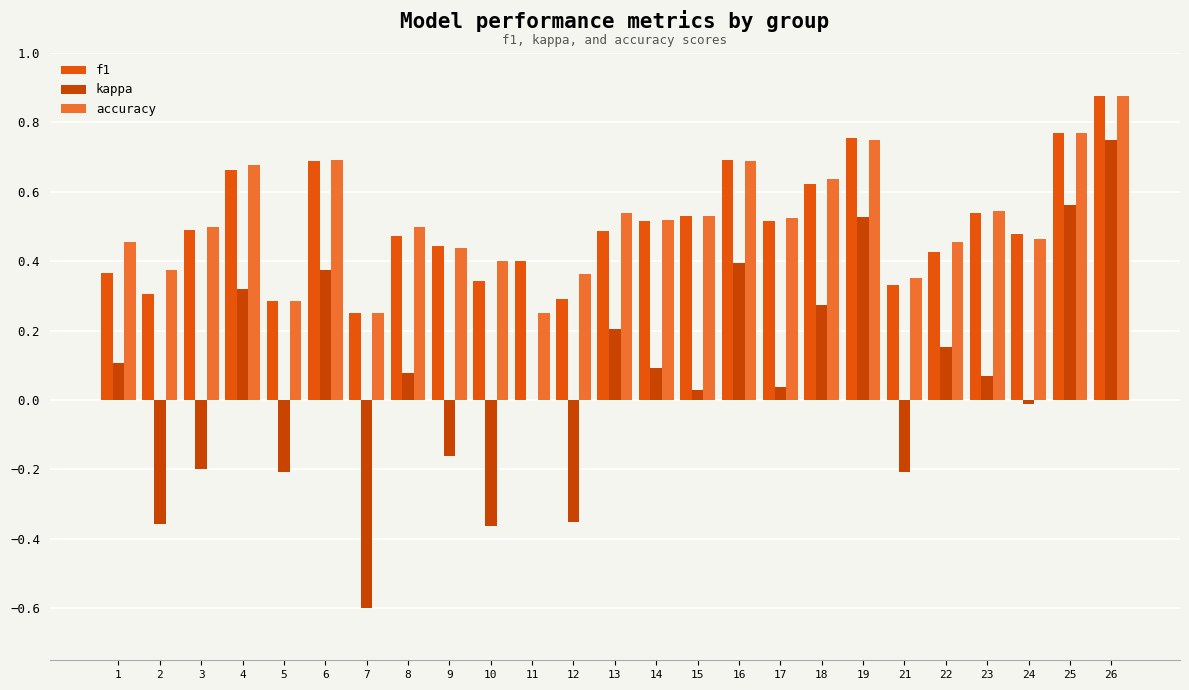

What is the minimum value for kappa?

-0.6